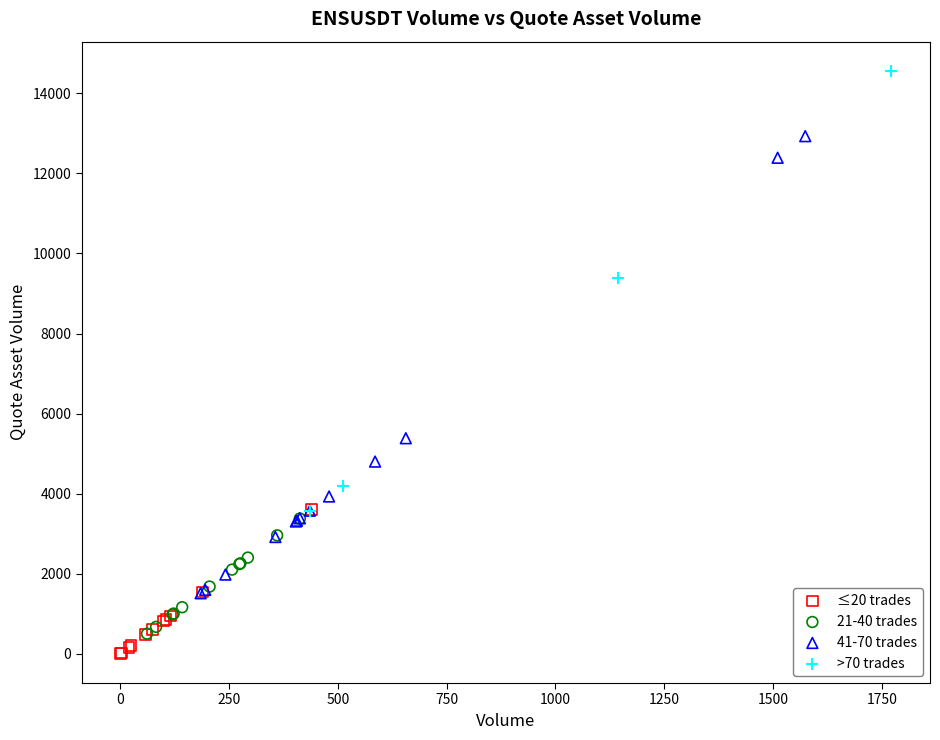

Which series reaches the maximum Y coordinate?

>70 trades